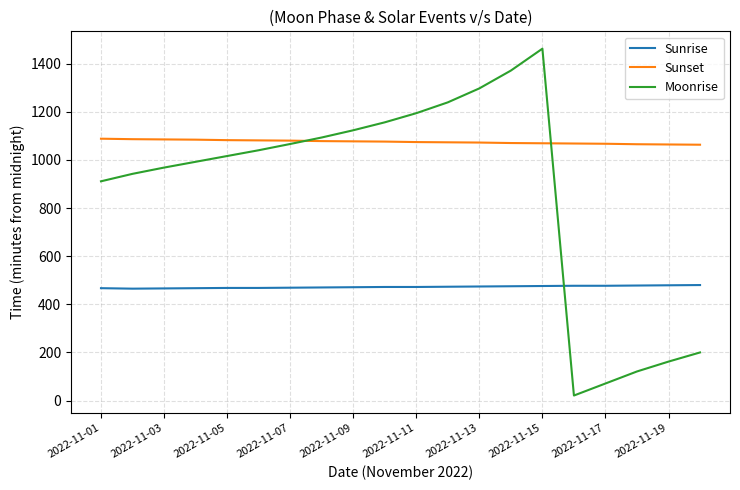

What is the greatest value displayed?

1462